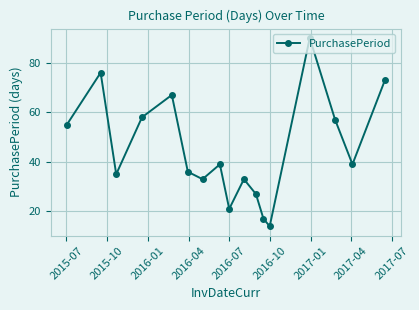

How many interior local valleys (lower than both neighbors) does the data have?

5